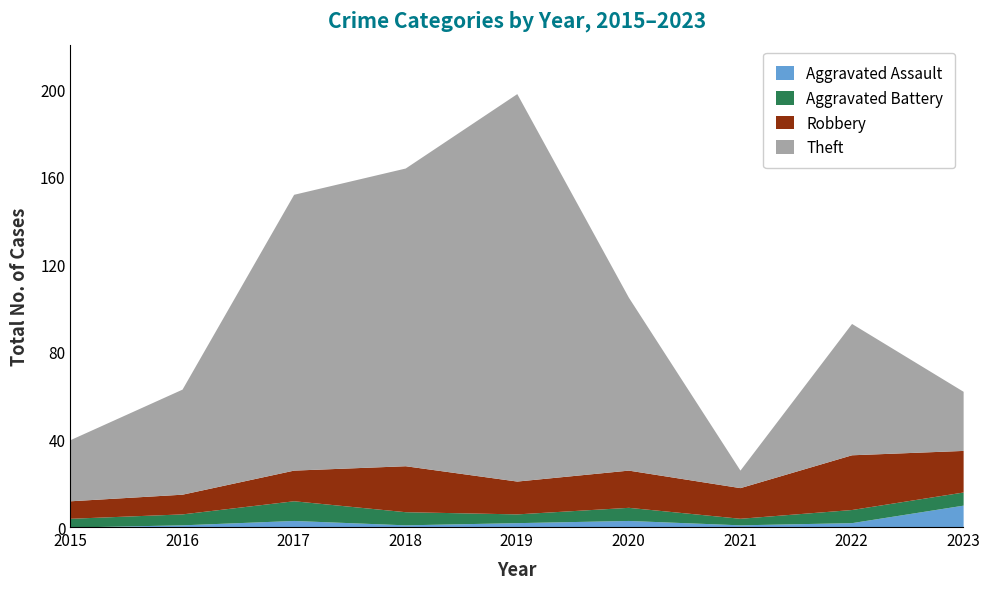

True or false: Theft and Aggravated Assault cross at least once.

False